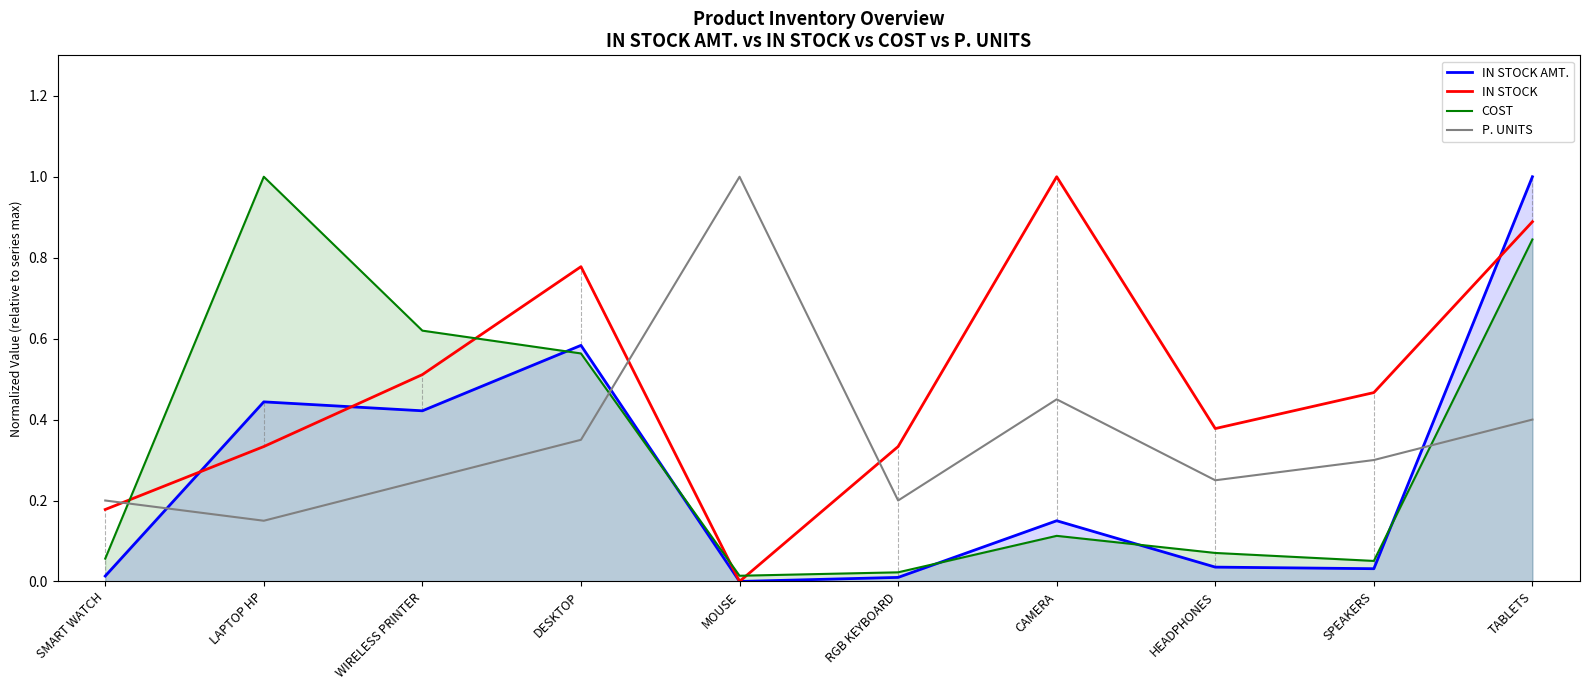

Between LAPTOP HP and TABLETS, which series saw the biggest shift?

IN STOCK AMT.